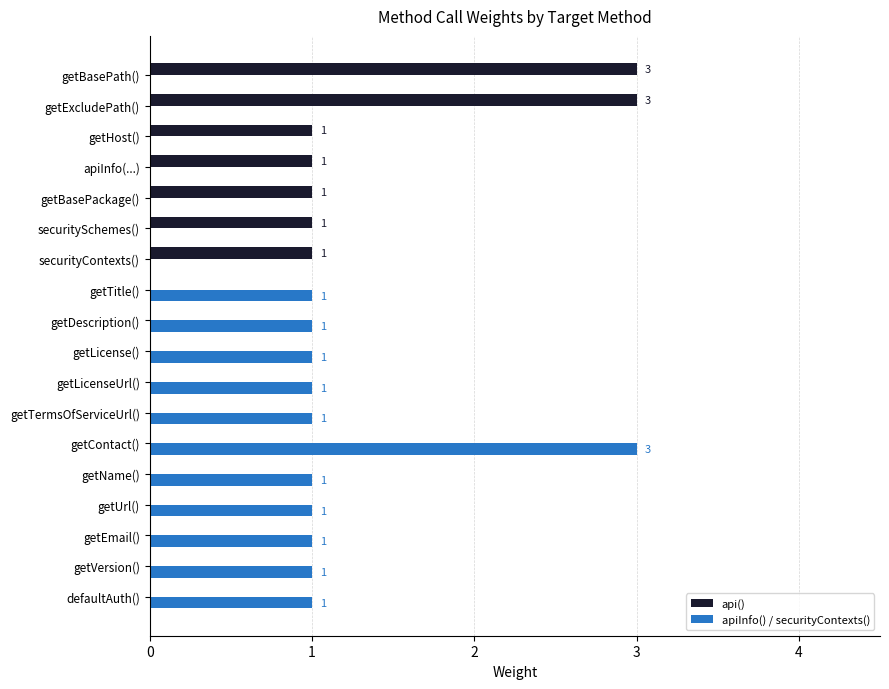

How many api() values are between 0 and 1?

16